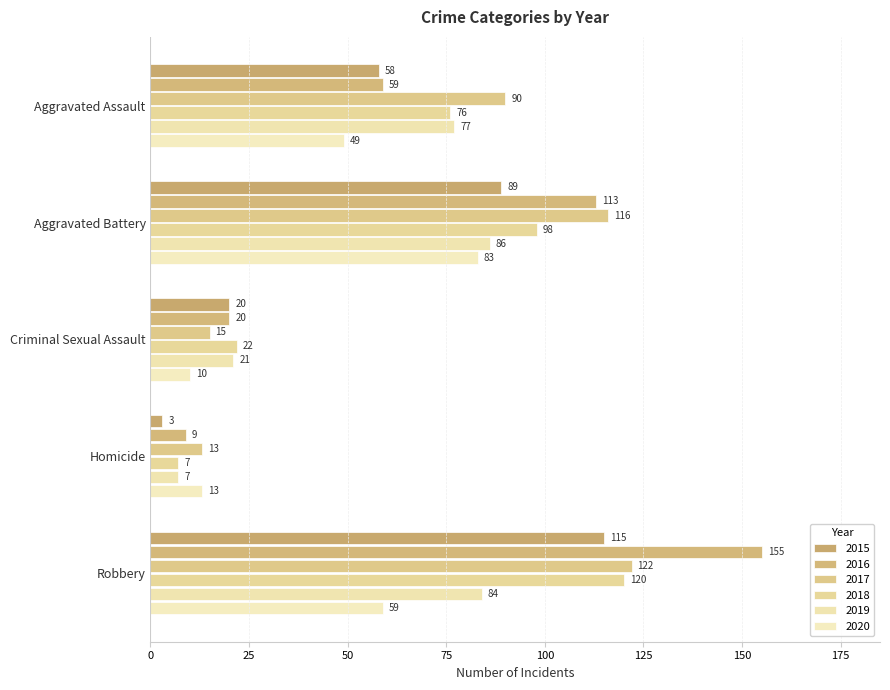

What is the sum of the 2020 values at Robbery and Aggravated Assault?

108